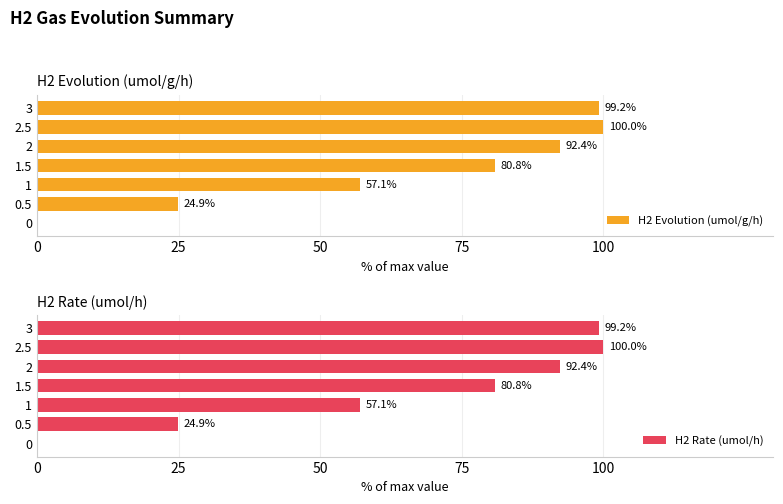

How many distinct data groups are displayed?

2